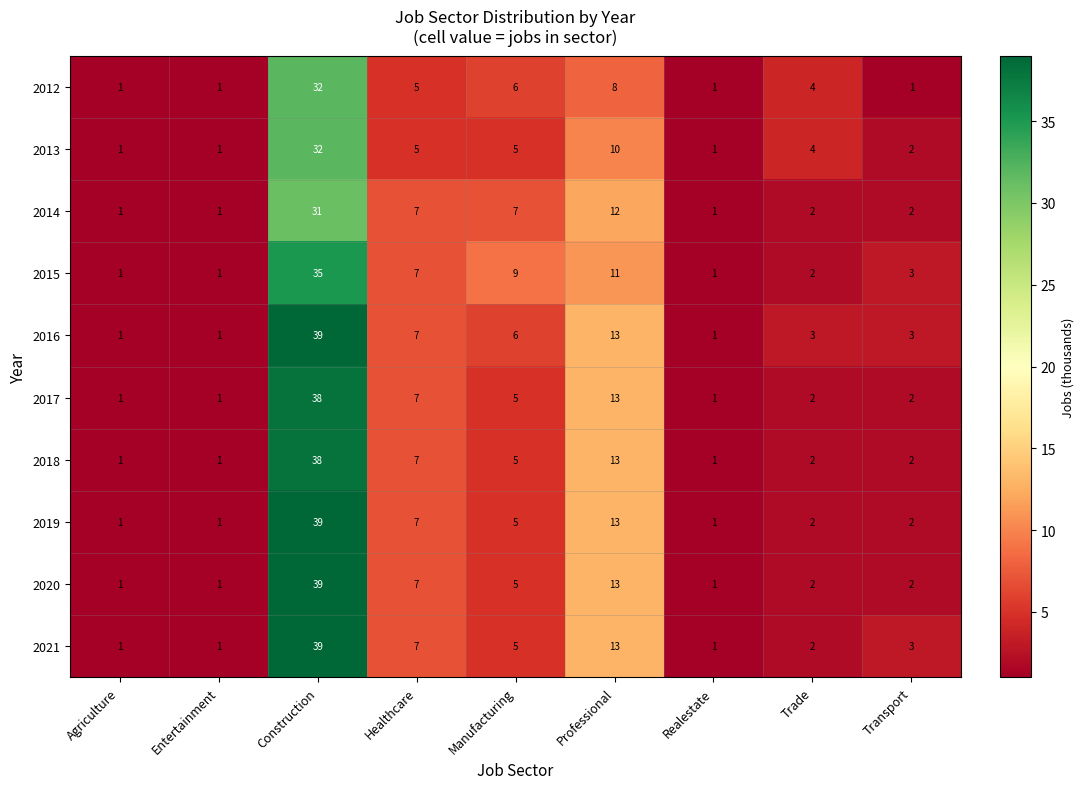

True or false: 2012 has a value of 0 at Entertainment.

False